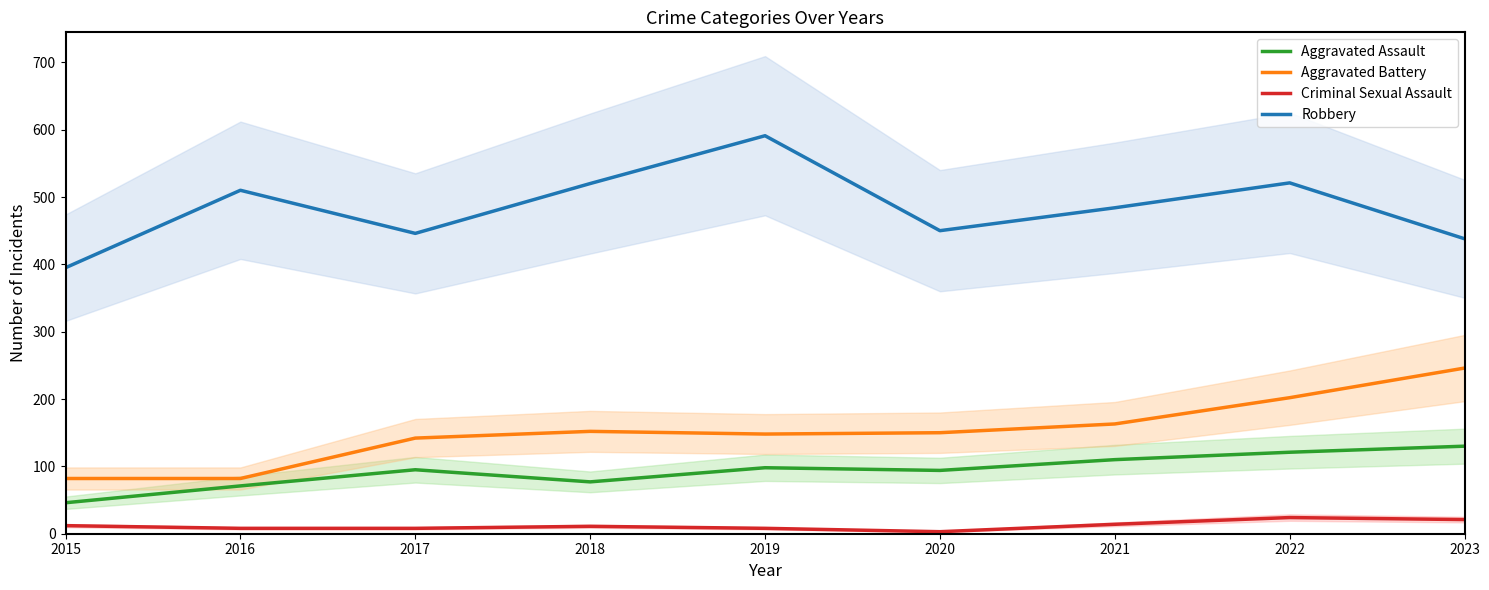

In Criminal Sexual Assault, how many points are higher than both neighbors (excluding endpoints)?

2